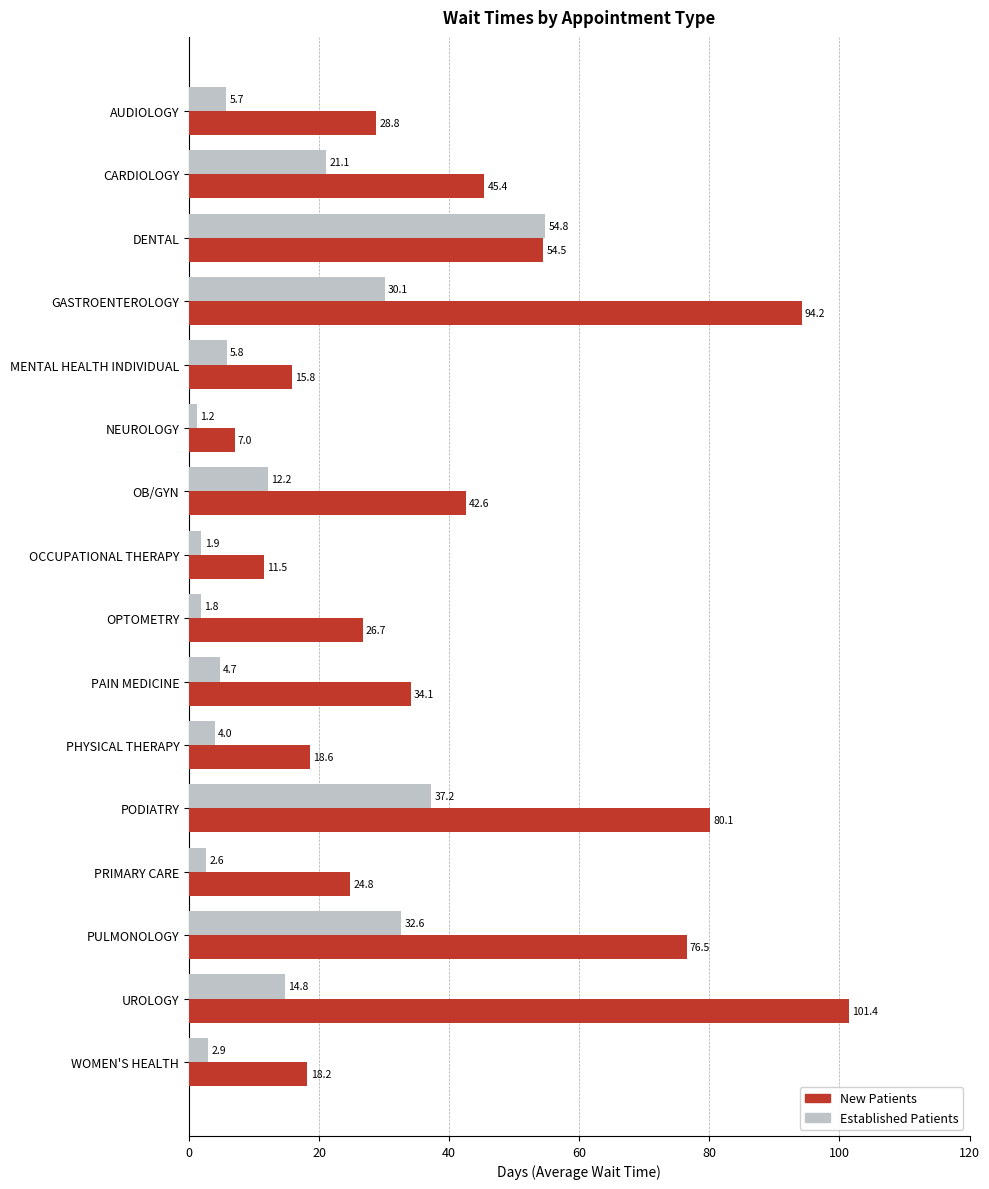

At which category is the sum across all series the highest?

GASTROENTEROLOGY